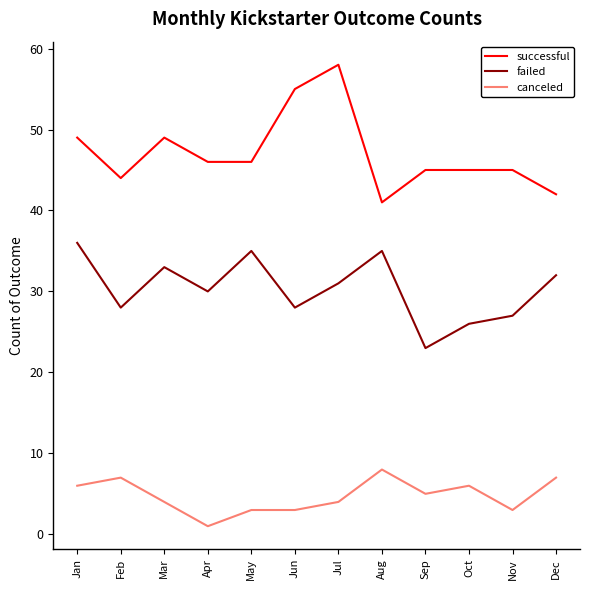

Does the chart display data point markers on the line(s)?

No